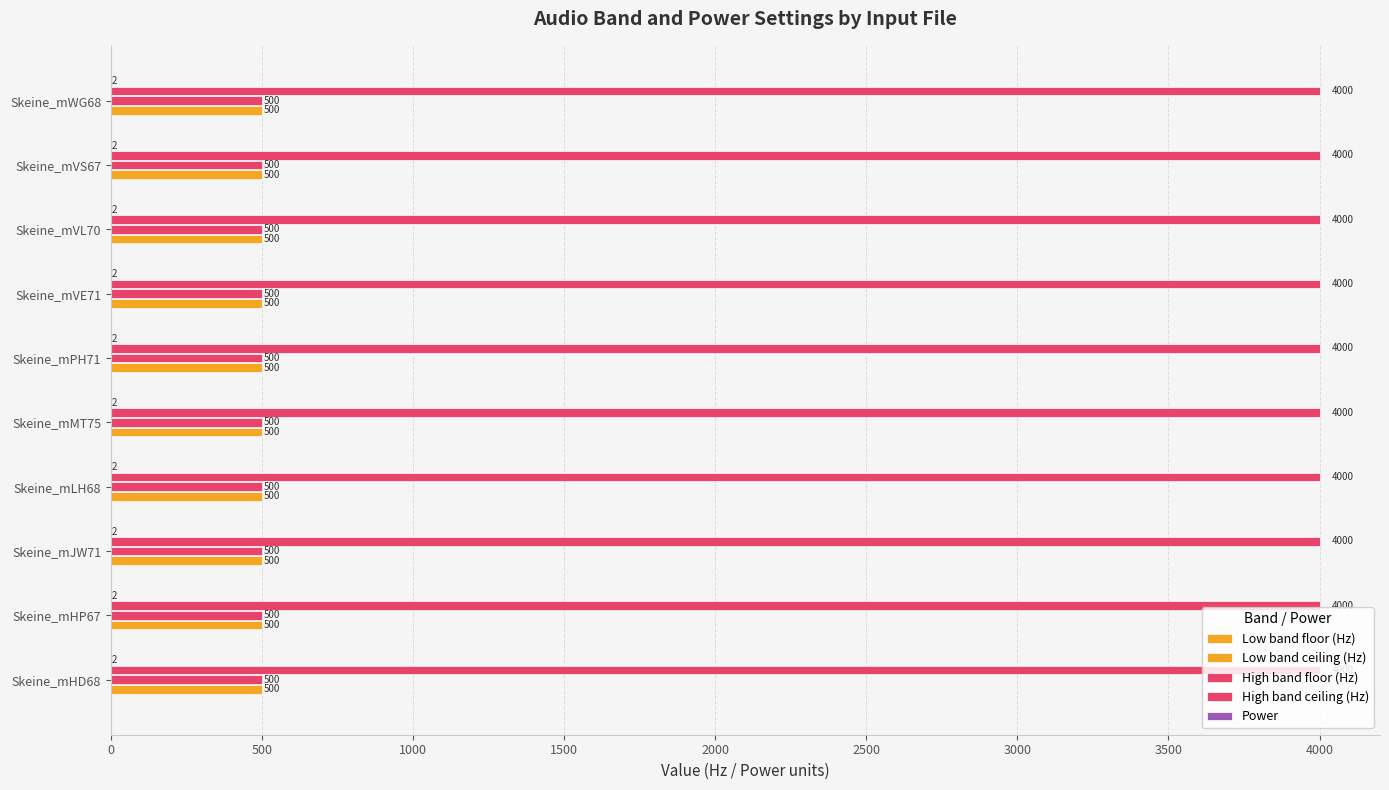

The value of Low band ceiling (Hz) at Skeine_mMT75 is 707. True or false?

False